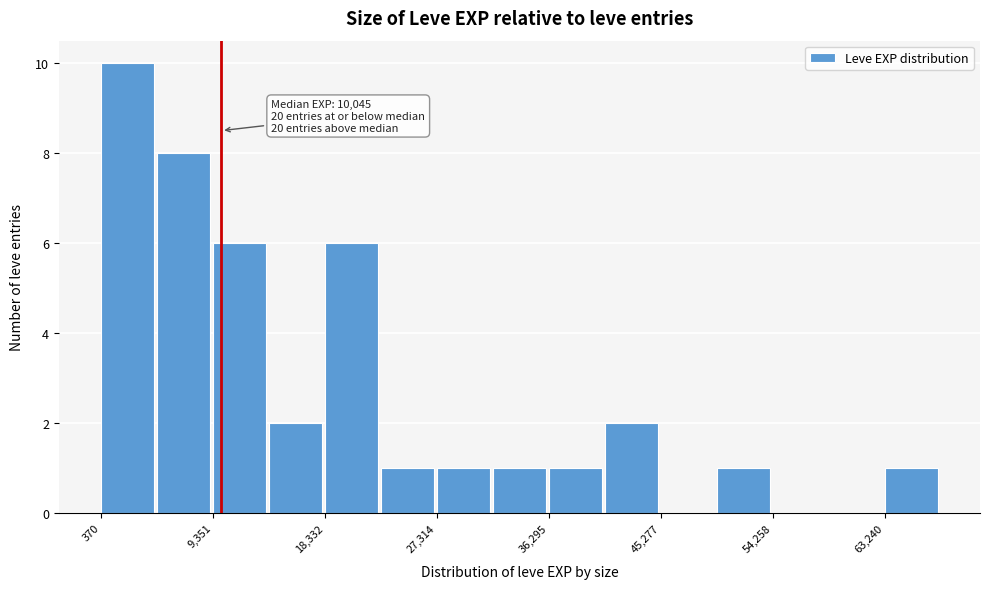

Which range on the x-axis has the tallest bar?

0 to 5000